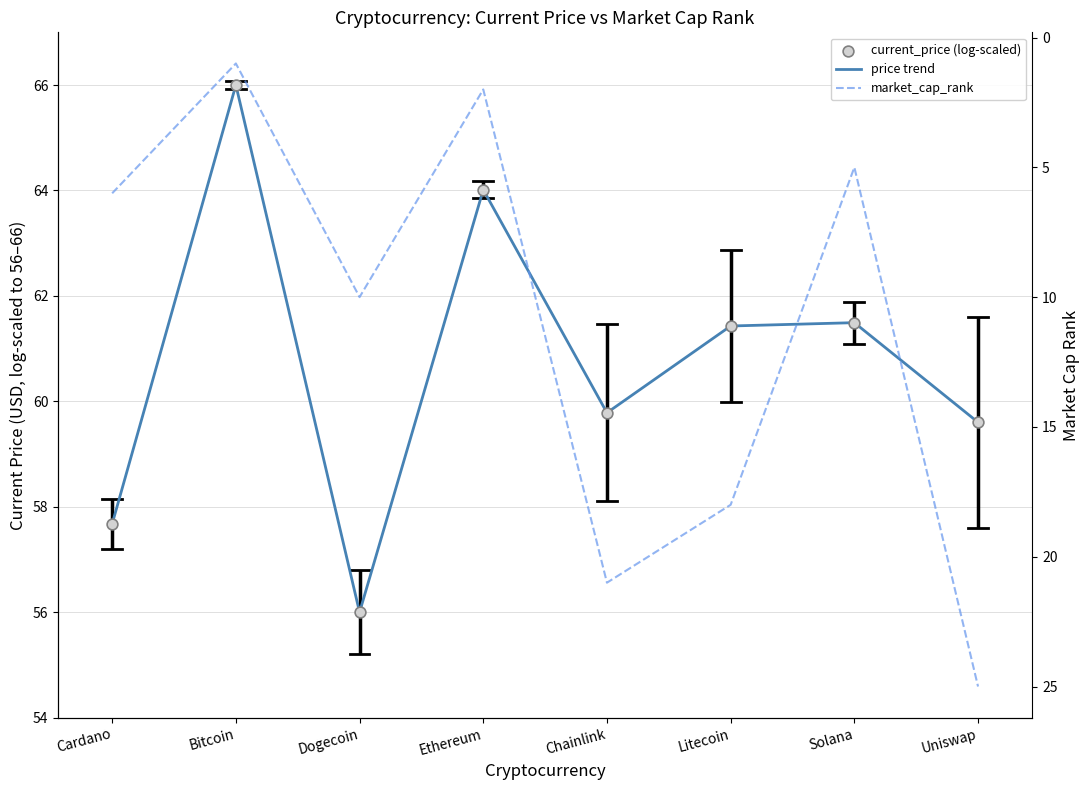

At how many categories does at least one series exceed 18?

8